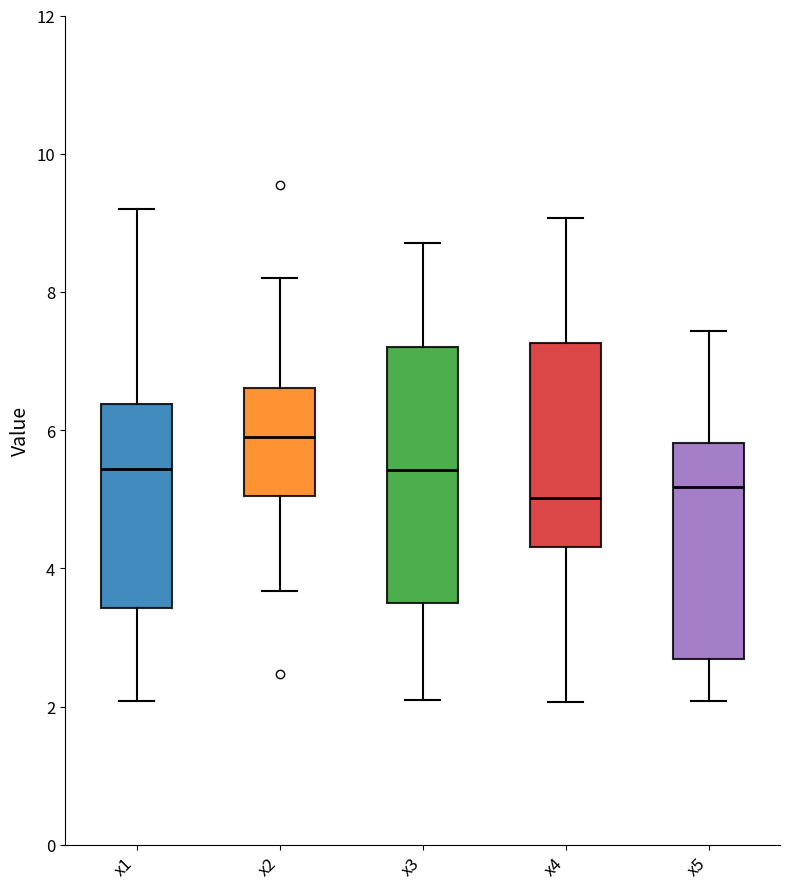

Reading left to right, transcribe this box plot: for each box, give where its median line is, the range the box spans, and where its two whiskers end, as read against the y-axis. The values are not printed on the chart, so give them approximately, as read against the axis.

x1: median 5.4, box 3.4 to 6.4, whiskers 2.0 to 9.2
x2: median 5.8, box 5.0 to 6.6, whiskers 3.6 to 8.2
x3: median 5.4, box 3.6 to 7.2, whiskers 2.0 to 8.8
x4: median 5.0, box 4.4 to 7.2, whiskers 2.0 to 9.0
x5: median 5.2, box 2.6 to 5.8, whiskers 2.0 to 7.4